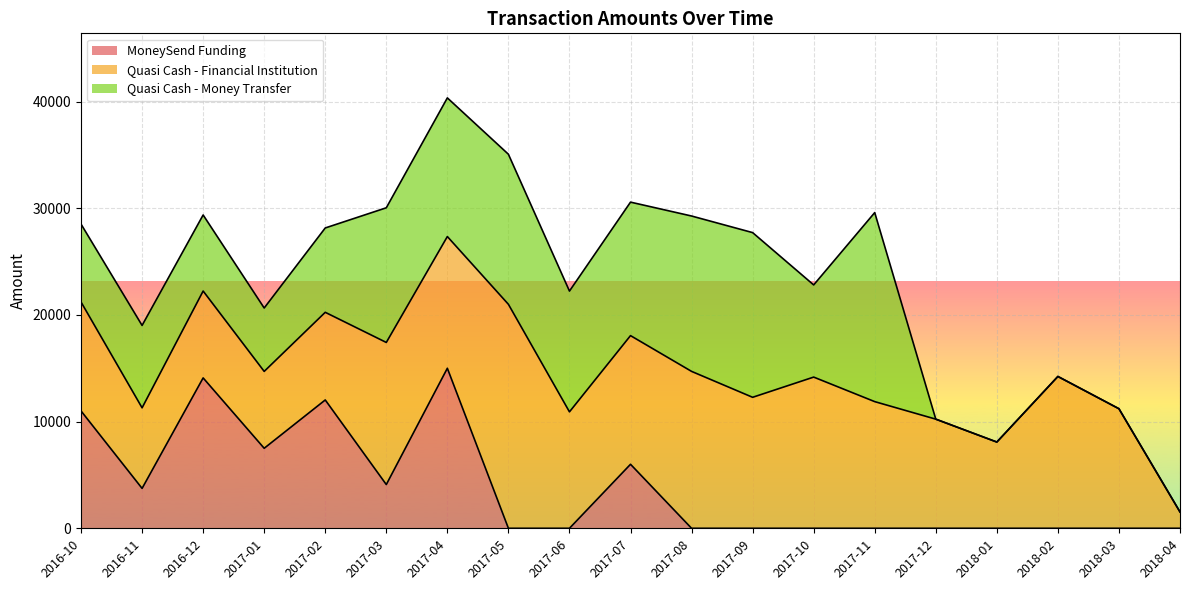

Reading left to right, list all the values displayed in this chart.

MoneySend Funding: 2016-10=11000.0	2016-11=3740.0	2016-12=14095.0	2017-01=7500.0	2017-02=12028.6	2017-03=4100.0	2017-04=15000.0	2017-05=0.0	2017-06=0.0	2017-07=6000.0	2017-08=0.0	2017-09=0.0	2017-10=0.0	2017-11=0.0	2017-12=0.0	2018-01=0.0	2018-02=0.0	2018-03=0.0	2018-04=0.0
Quasi Cash - Financial Institution: 2016-10=10209.0	2016-11=7551.9	2016-12=8144.2	2017-01=7205.5	2017-02=8215.6	2017-03=13318.9	2017-04=12345.1	2017-05=20994.6	2017-06=10913.9	2017-07=12059.4	2017-08=14706.9	2017-09=12278.0	2017-10=14172.2	2017-11=11872.2	2017-12=10229.6	2018-01=8083.3	2018-02=14231.6	2018-03=11205.8	2018-04=1530.0
Quasi Cash - Money Transfer: 2016-10=7304.4	2016-11=7723.2	2016-12=7128.6	2017-01=5942.0	2017-02=7905.3	2017-03=12621.9	2017-04=12996.1	2017-05=14065.1	2017-06=11321.2	2017-07=12511.6	2017-08=14563.1	2017-09=15436.2	2017-10=8638.5	2017-11=17719.9	2017-12=0.0	2018-01=0.0	2018-02=0.0	2018-03=0.0	2018-04=0.0